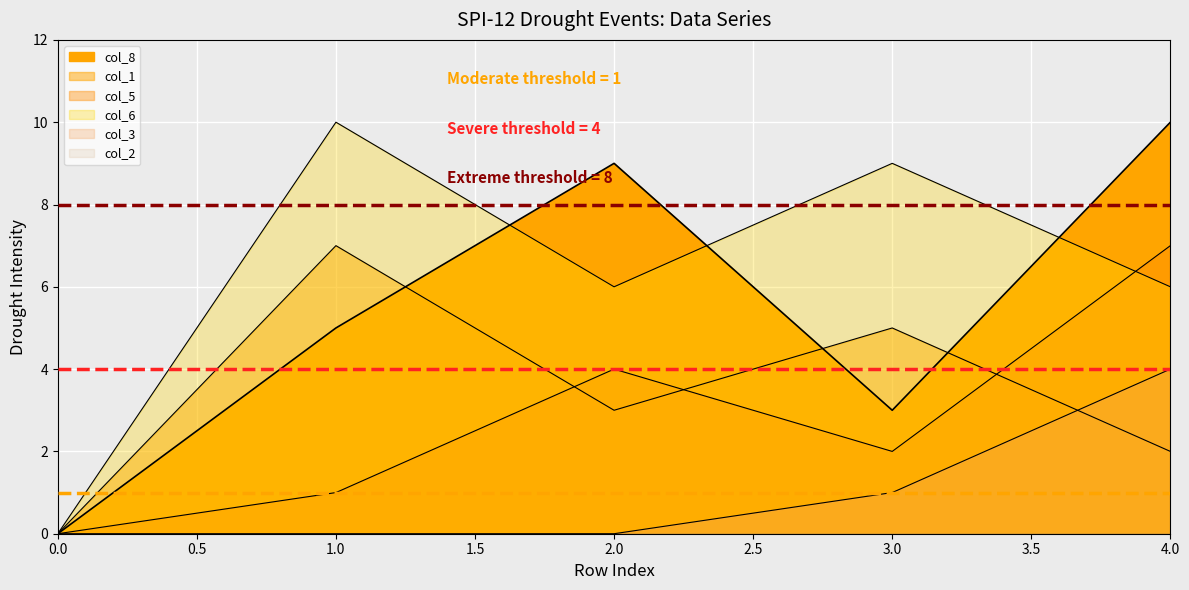

Where does the col_1 series first go above 3?

1